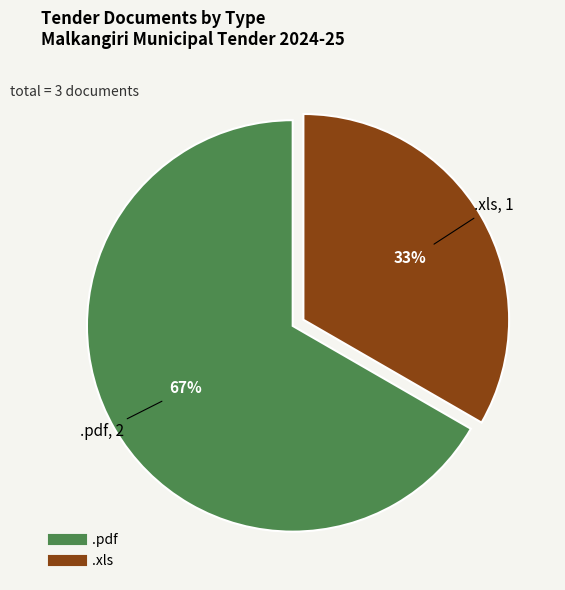

Do .xls and .pdf together represent more than half of the pie?

Yes